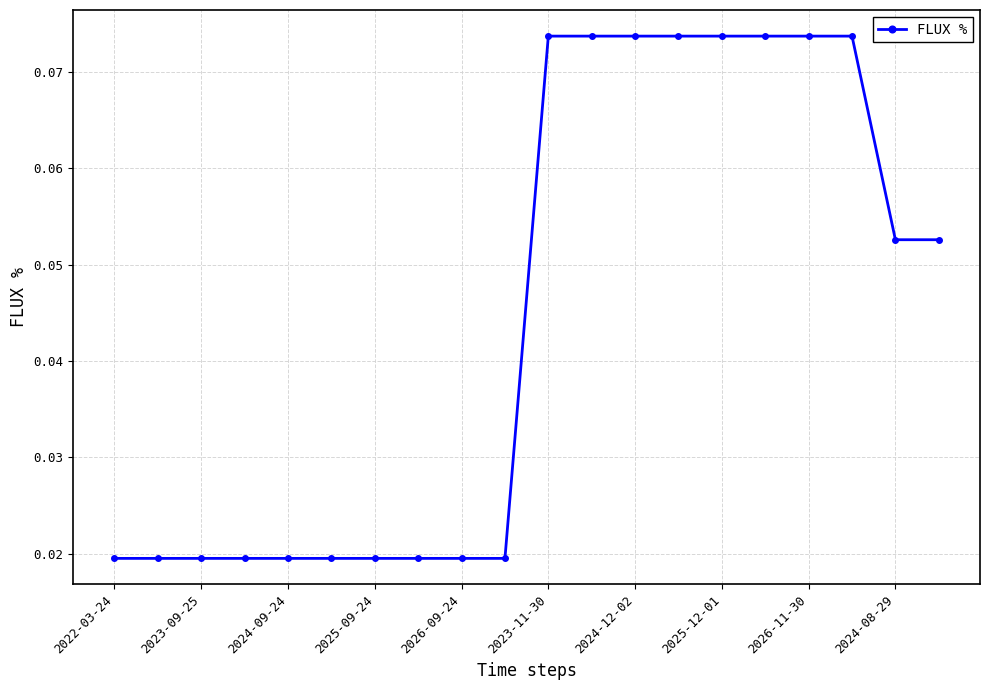

Count the values in the range 0 to 1.

20